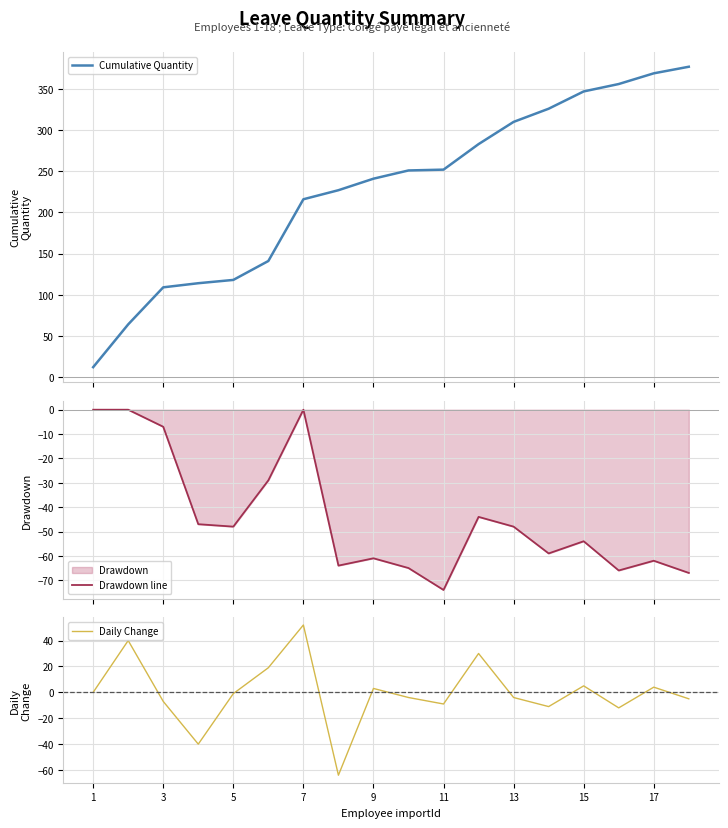

Which series has the largest total across all categories?

Cumulative Quantity